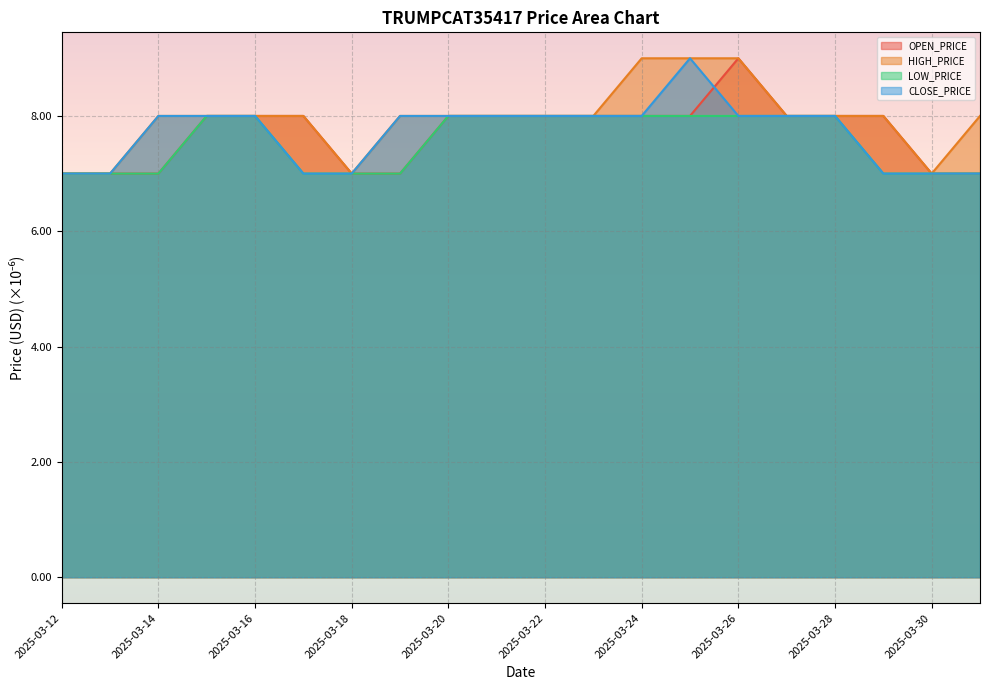

True or false: TRUMPCAT35417_HIGH_PRICE_USD and TRUMPCAT35417_CLOSE_PRICE_USD cross at least once.

False